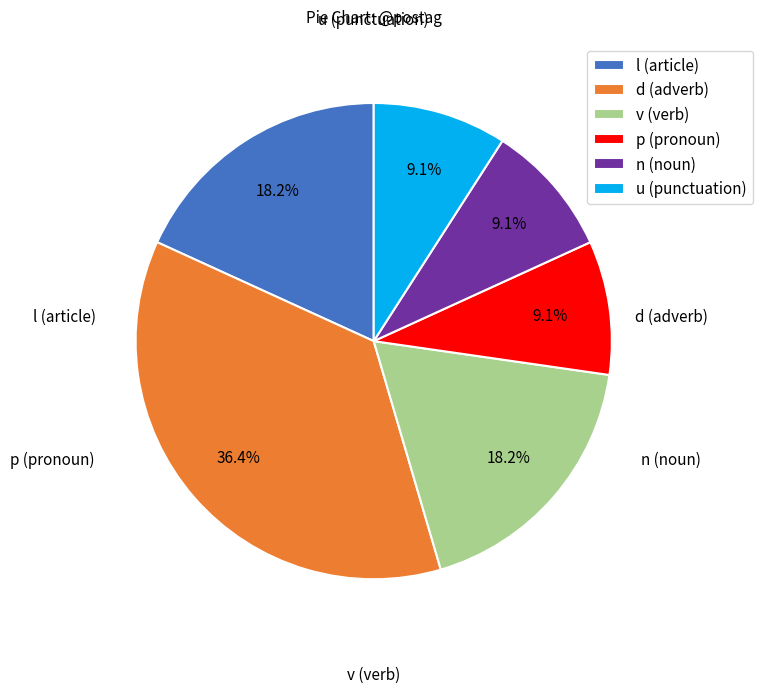

Combined, do l (article) and u (punctuation) account for over 50%?

No